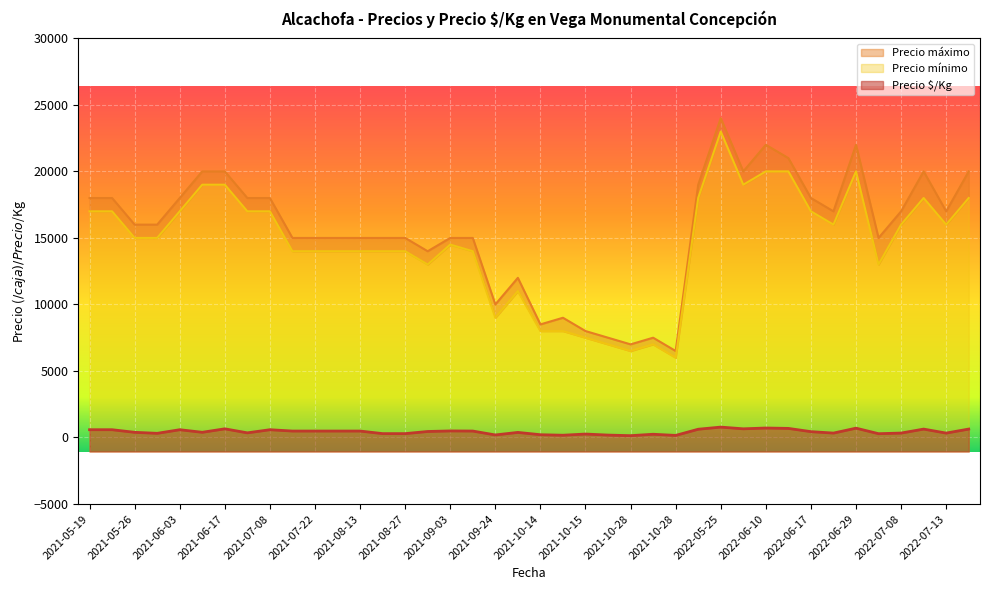

How many interior local valleys does the Precio máximo series have?

10